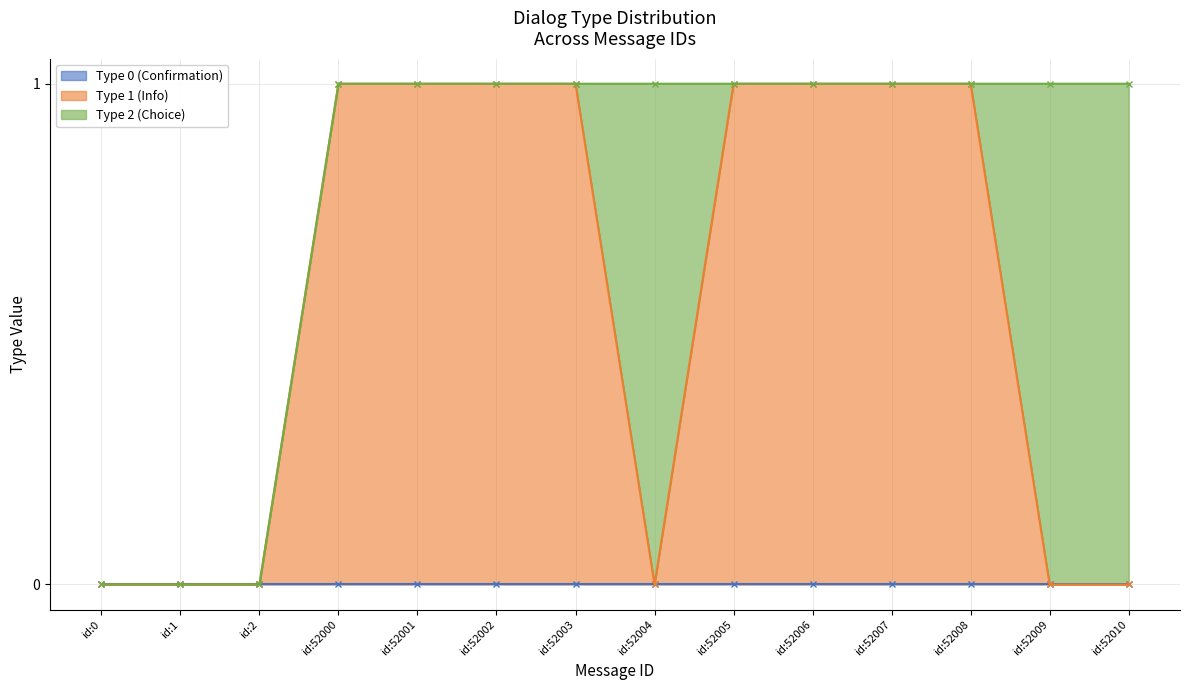

At which category is the sum across all series the highest?

id:52000